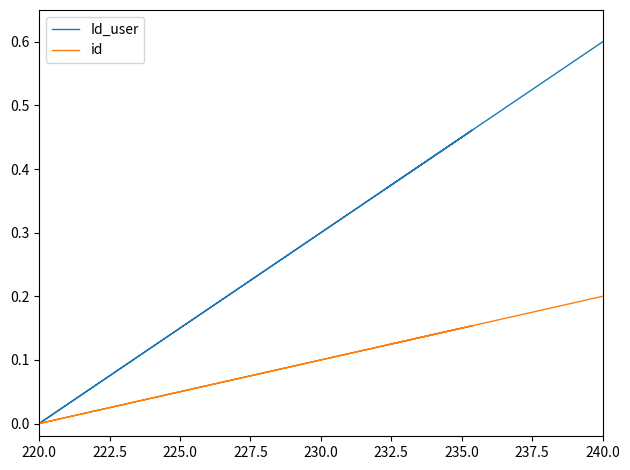

The Id_user series shows 0.3 at 15. True or false?

False